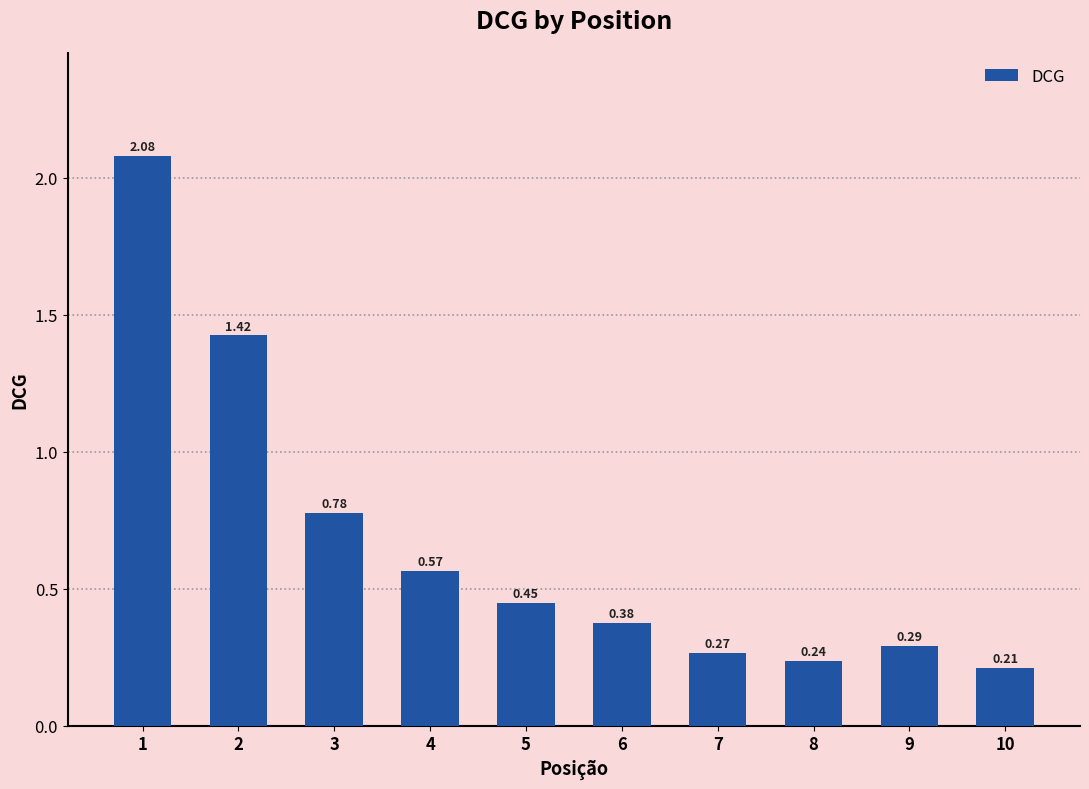

Rank the categories by value from lowest to highest.

10, 8, 7, 9, 6, 5, 4, 3, 2, 1